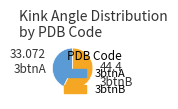

Do 3btnB and 3btnA together represent more than half of the pie?

Yes